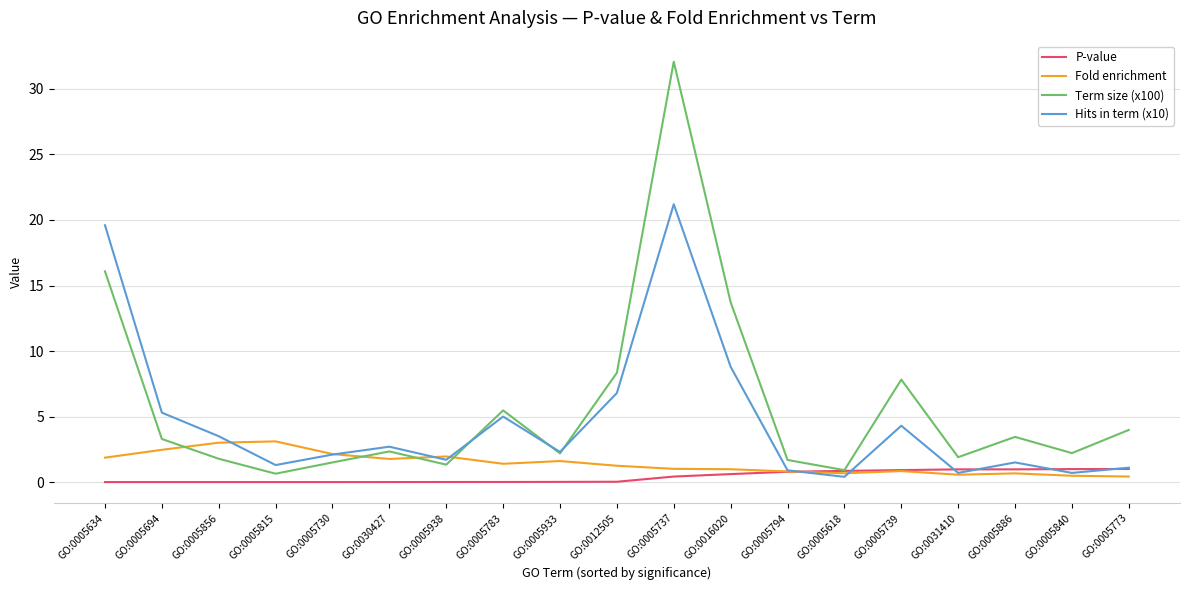

List the series in order of their overall mean, lowest first.

P-value, Fold enrichment, Hits in term (x10), Term size (x100)